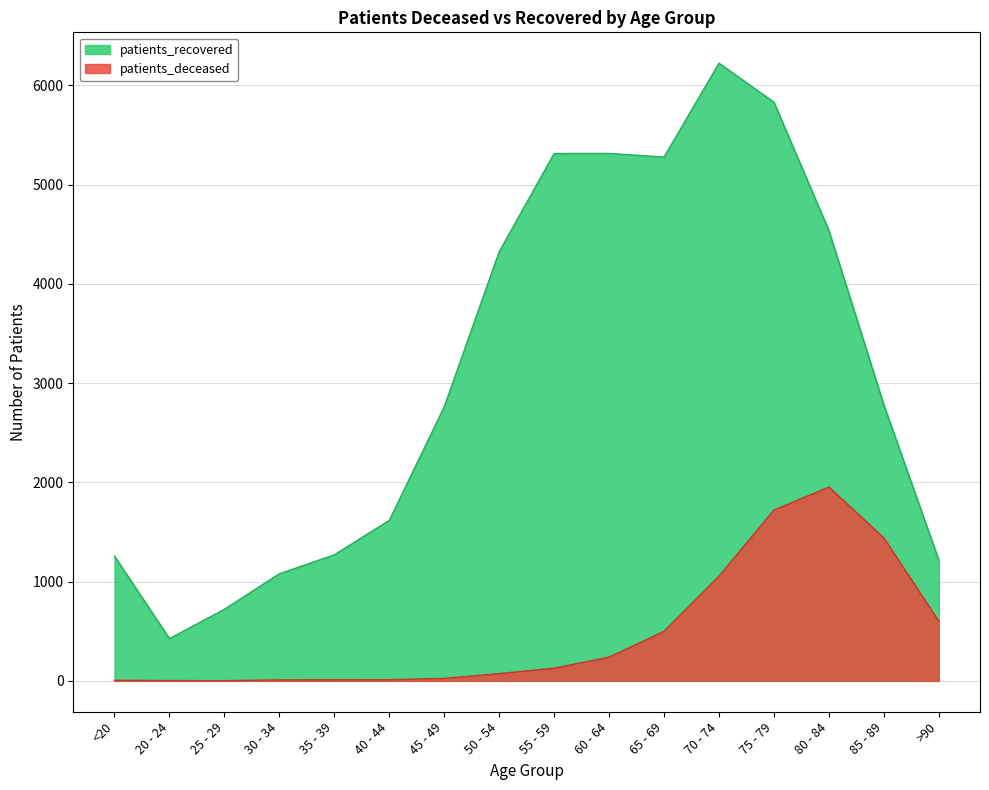

Does the chart have visible grid lines?

Yes